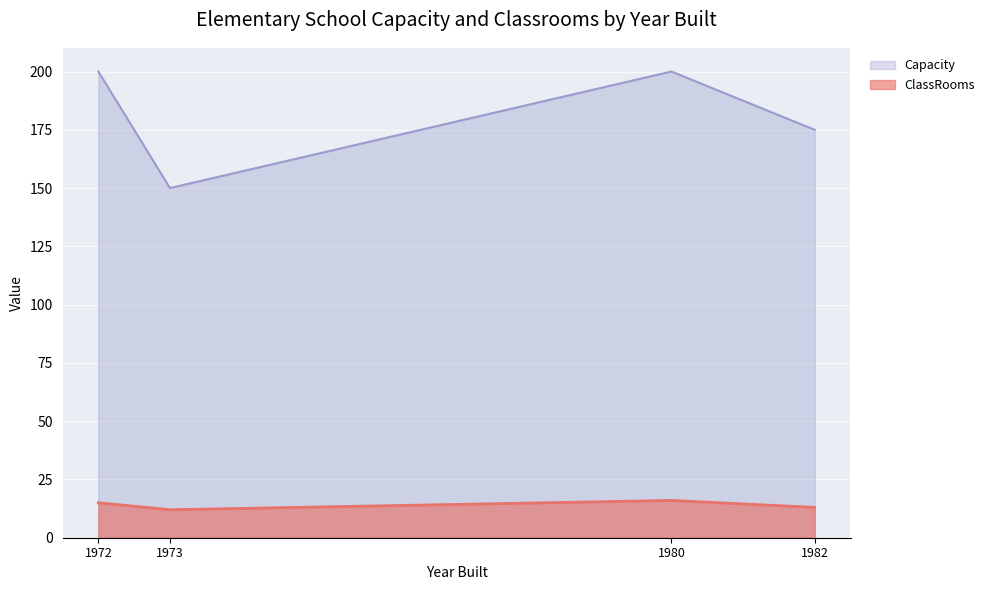

True or false: ClassRooms and Capacity cross at least once.

False